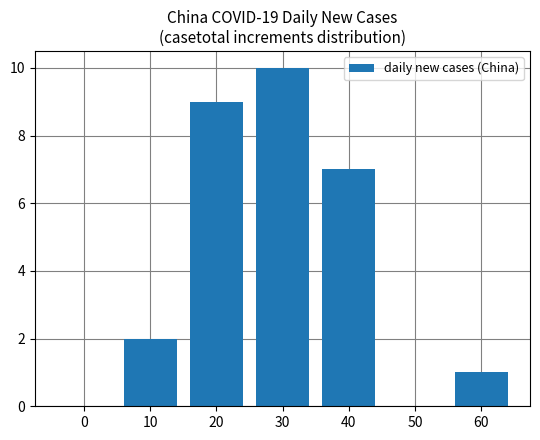

Where is the data nearest to the value 5?

40